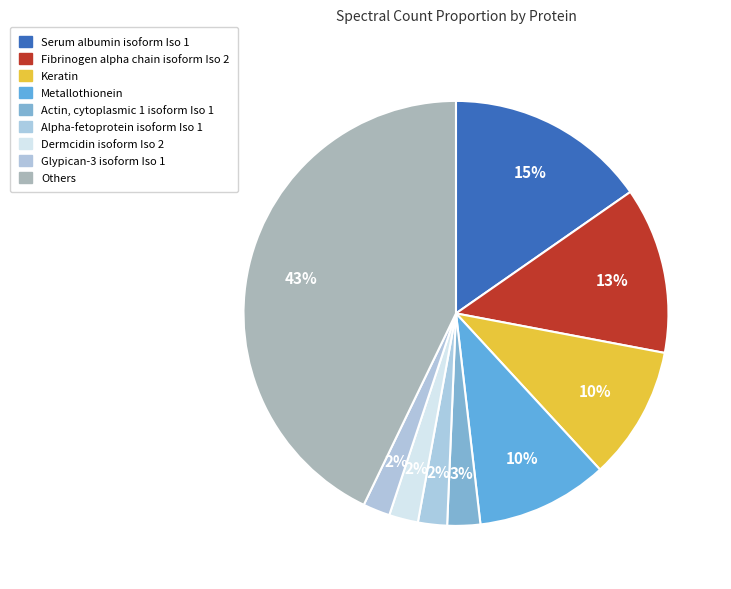

To the nearest percent, what is the difference between the largest and smallest slice percentages?

41%